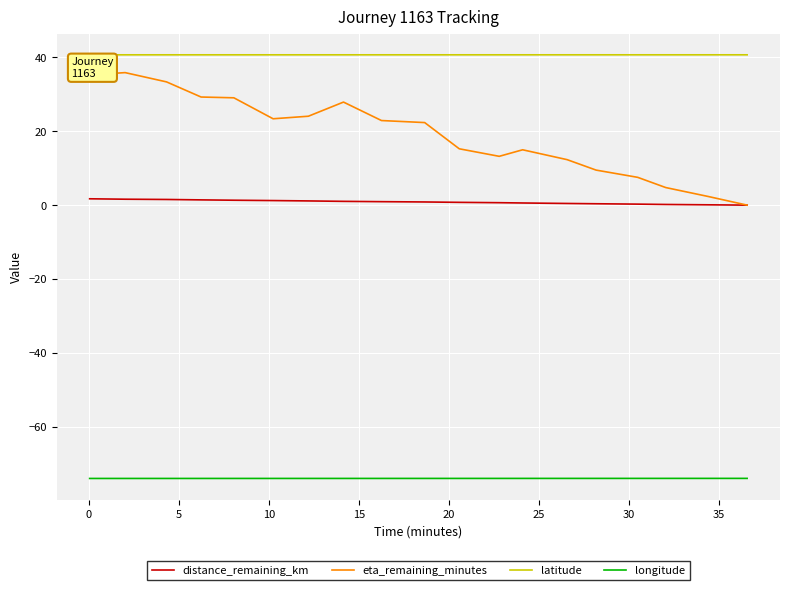

True or false: latitude and eta_remaining_minutes cross at least once.

False